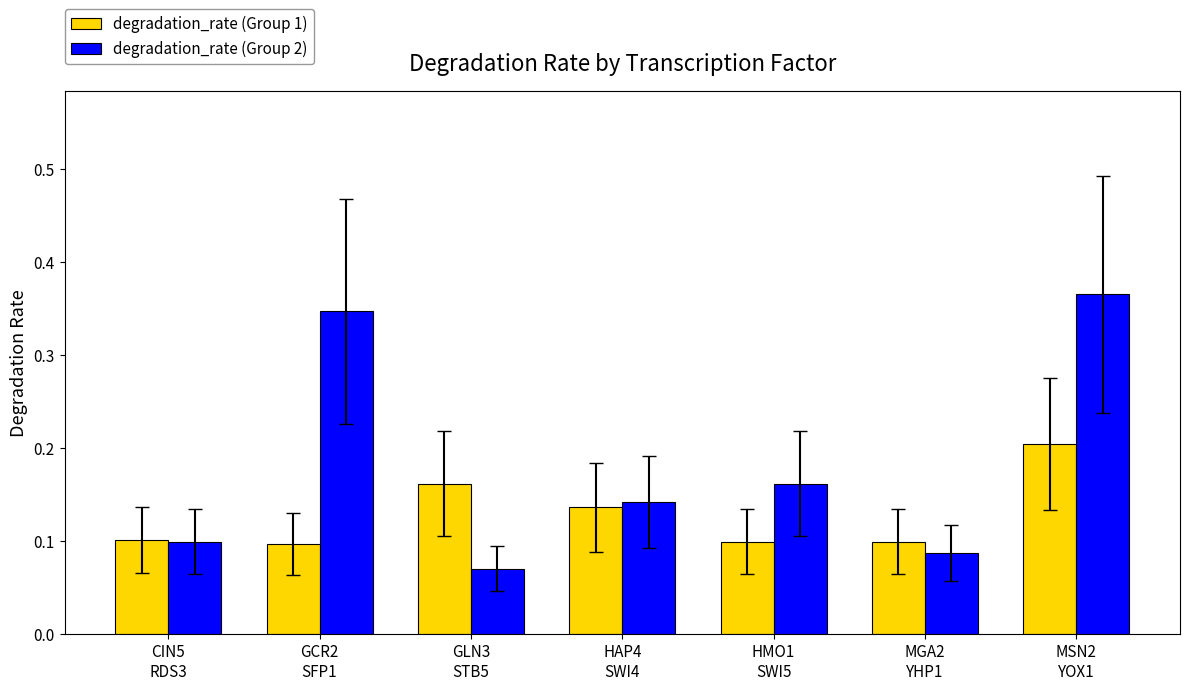

Rank the series by their average value, from highest to lowest.

degradation_rate (Group 2), degradation_rate (Group 1)